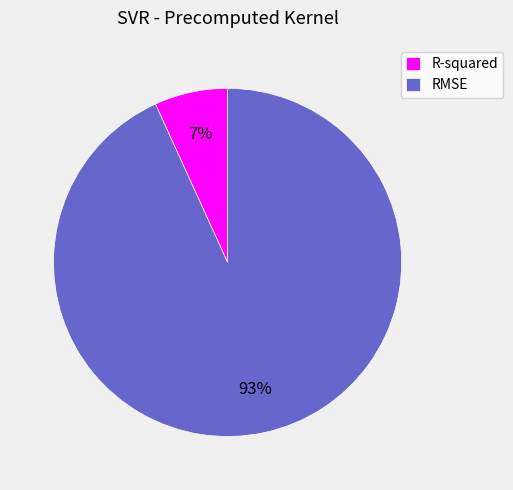

To the nearest percent, what is the average slice percentage?

50%